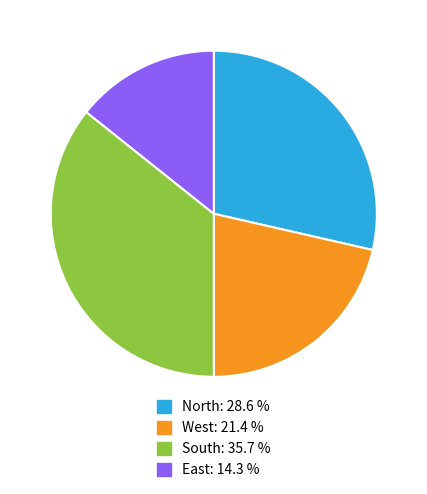

Do West and South together represent more than half of the pie?

Yes